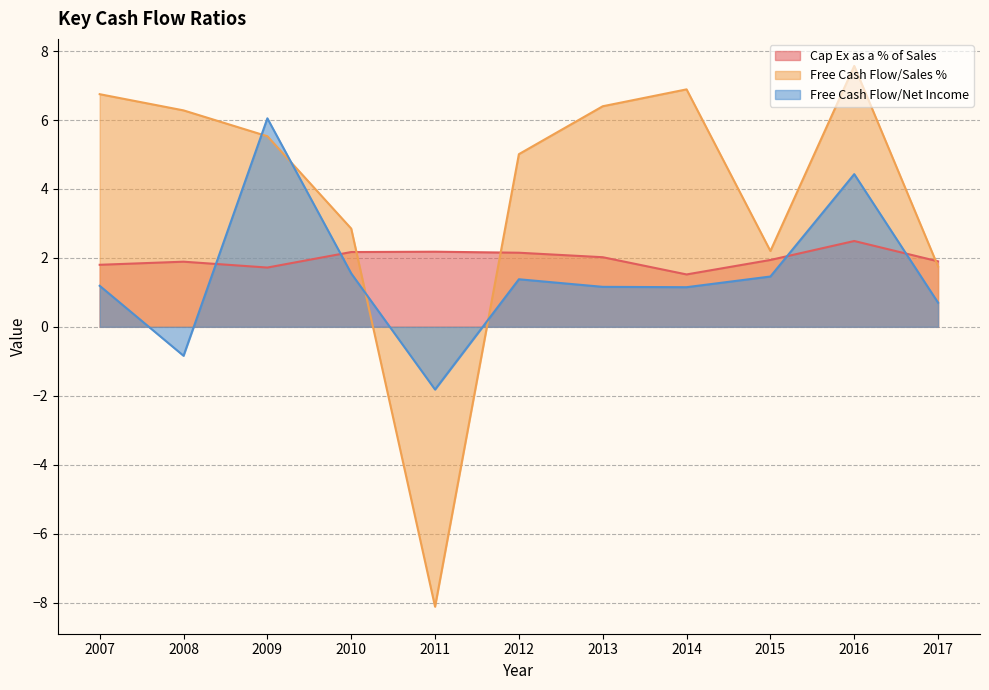

Does the chart display data point markers on the line(s)?

No